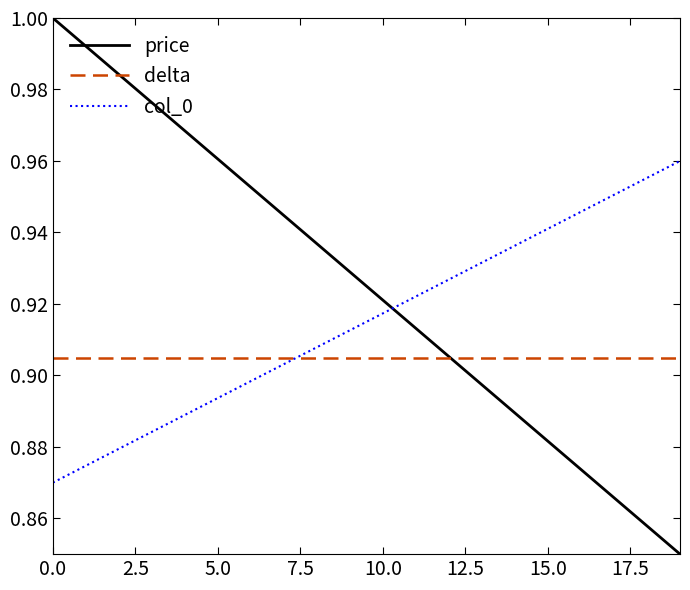

Which series has the widest spread of values?

price